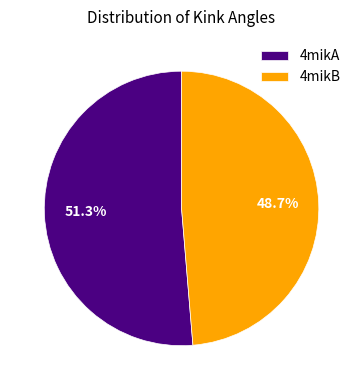

What is the largest slice in the pie chart?

4mikA